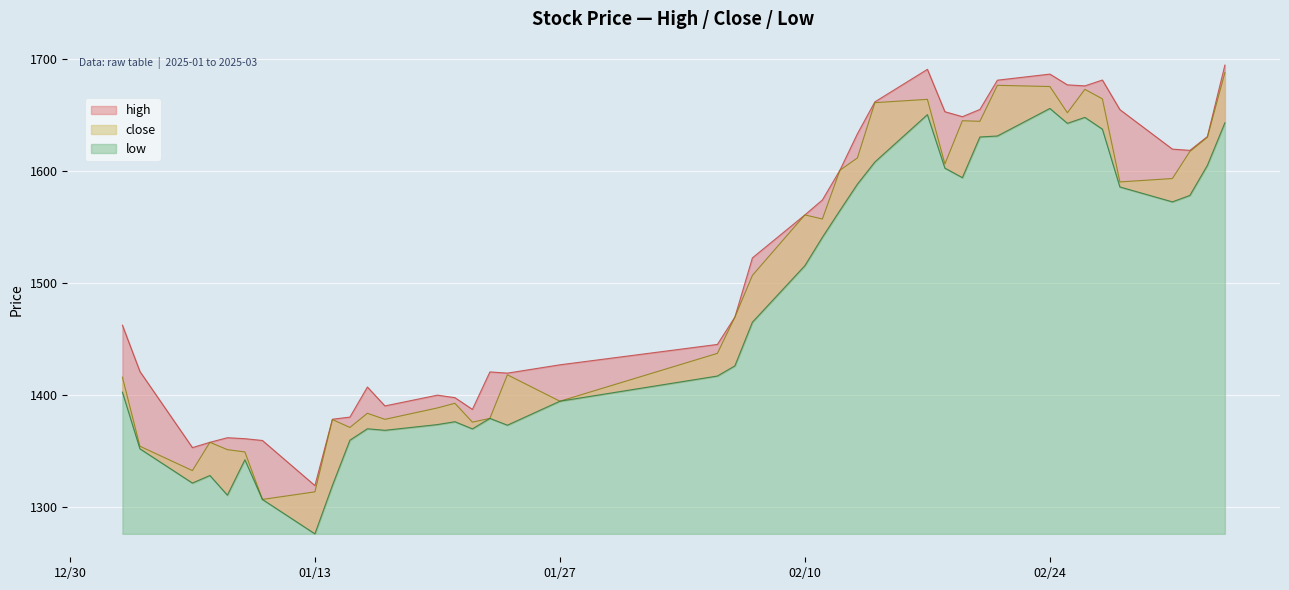

Reading left to right, transcribe all the data shown in this chart.

high: 1462.4	1421.1	1353.3	1358.0	1362.1	1361.2	1359.7	1319.5	1378.6	1380.5	1407.3	1390.4	1400.0	1397.8	1387.3	1420.7	1419.7	1427.1	1445.2	1469.6	1522.3	1560.6	1574.0	1600.4	1632.9	1661.4	1690.3	1652.6	1648.2	1654.6	1680.7	1686.1	1676.5	1675.6	1680.8	1654.4	1619.3	1618.1	1630.4	1694.1
close: 1416.1	1354.5	1332.8	1358.0	1351.5	1349.4	1307.1	1313.9	1378.3	1371.3	1383.9	1378.5	1388.6	1392.8	1376.0	1379.3	1418.2	1394.6	1437.3	1469.6	1506.7	1560.6	1557.0	1600.4	1611.4	1660.7	1663.6	1606.0	1644.6	1644.0	1676.1	1675.0	1651.6	1672.5	1664.0	1590.0	1593.1	1617.2	1629.9	1687.3
low: 1402.7	1352.3	1321.7	1328.4	1310.9	1342.5	1307.1	1276.5	1319.6	1359.9	1370.1	1368.7	1373.8	1376.4	1370.0	1379.3	1373.3	1394.6	1417.1	1426.1	1465.0	1515.4	1540.7	1564.6	1588.0	1607.8	1650.0	1602.3	1593.8	1630.1	1631.0	1655.5	1642.2	1647.5	1637.0	1585.5	1572.3	1578.0	1604.8	1642.7